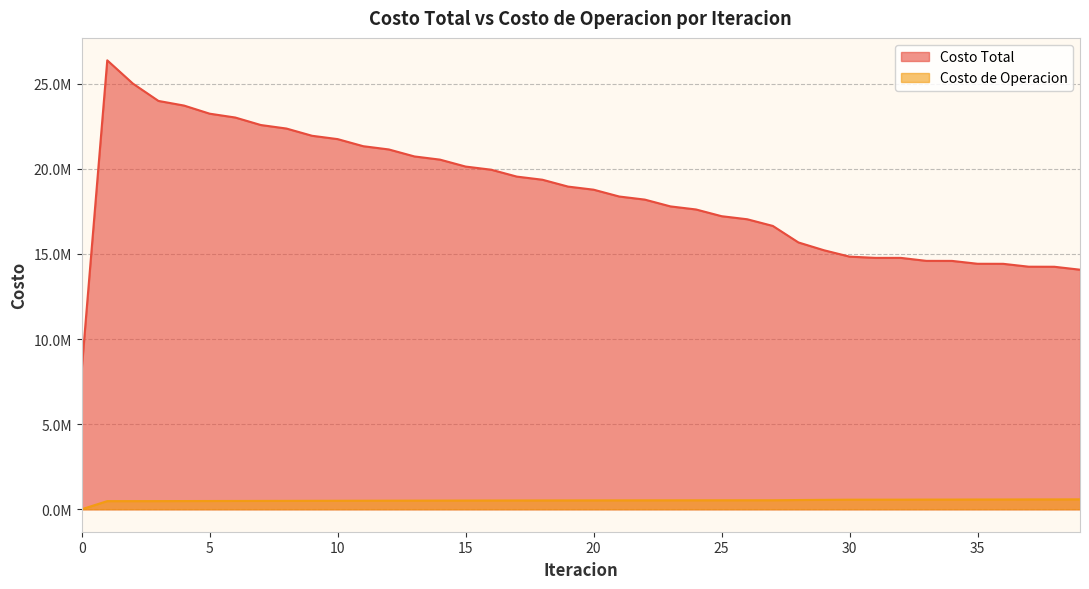

What is the difference between the Costo de Operacion values at 32 and 19?

44748.5